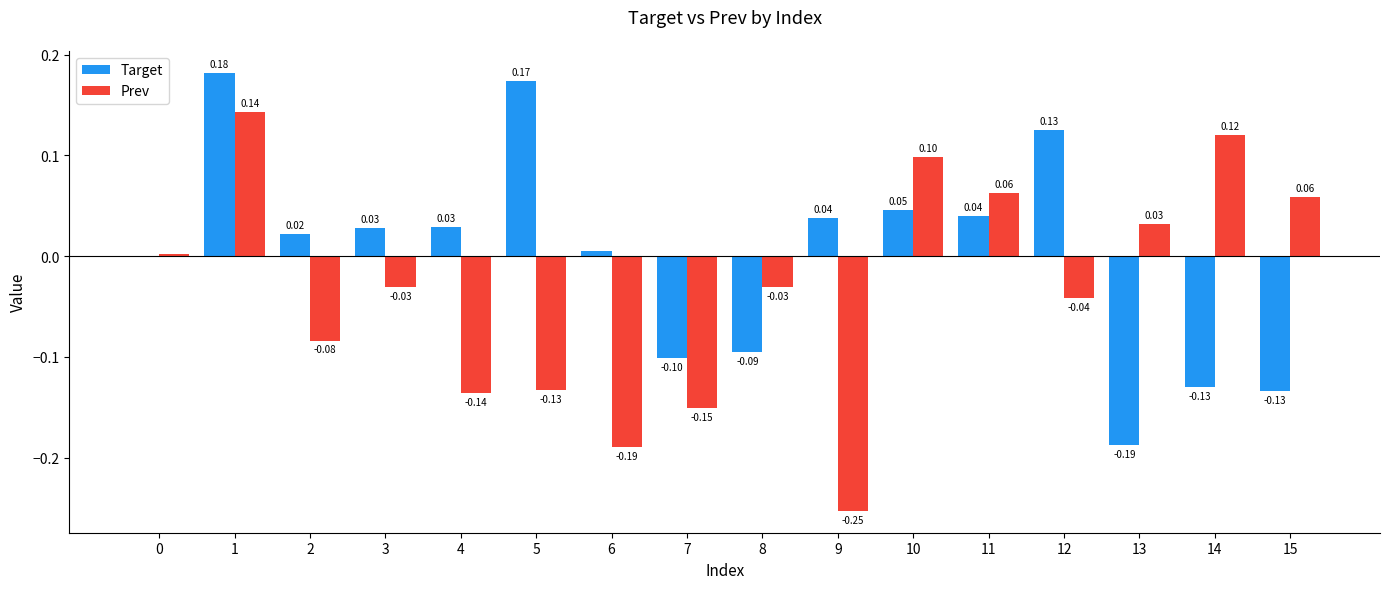

Are the bars horizontal?

No